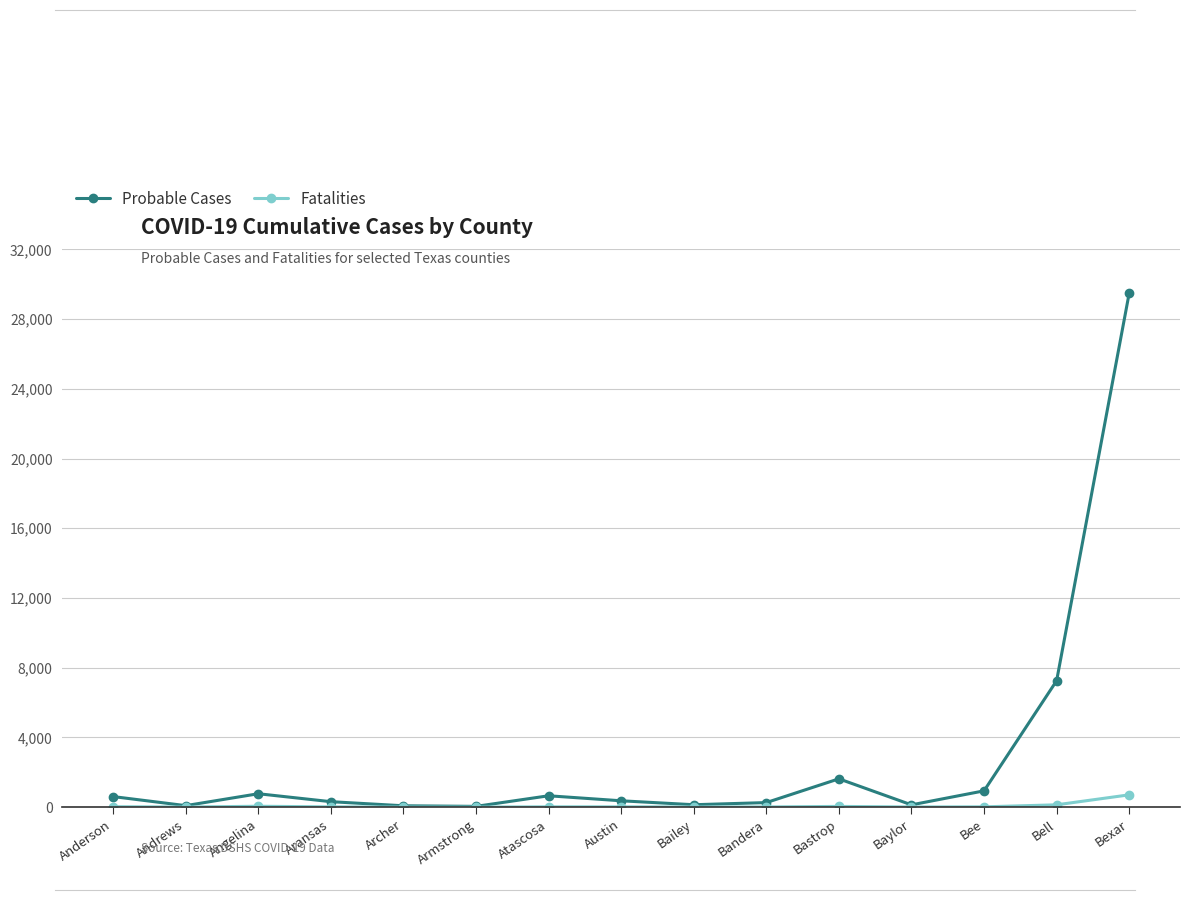

What is the average value of the Probable Cases series?

2849